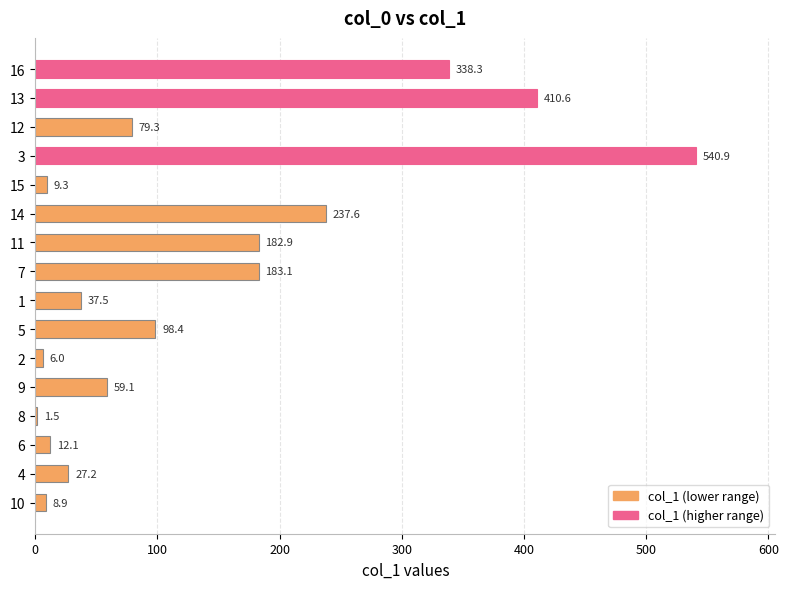

What is the ratio of the value at 7 to the value at 1?

4.9